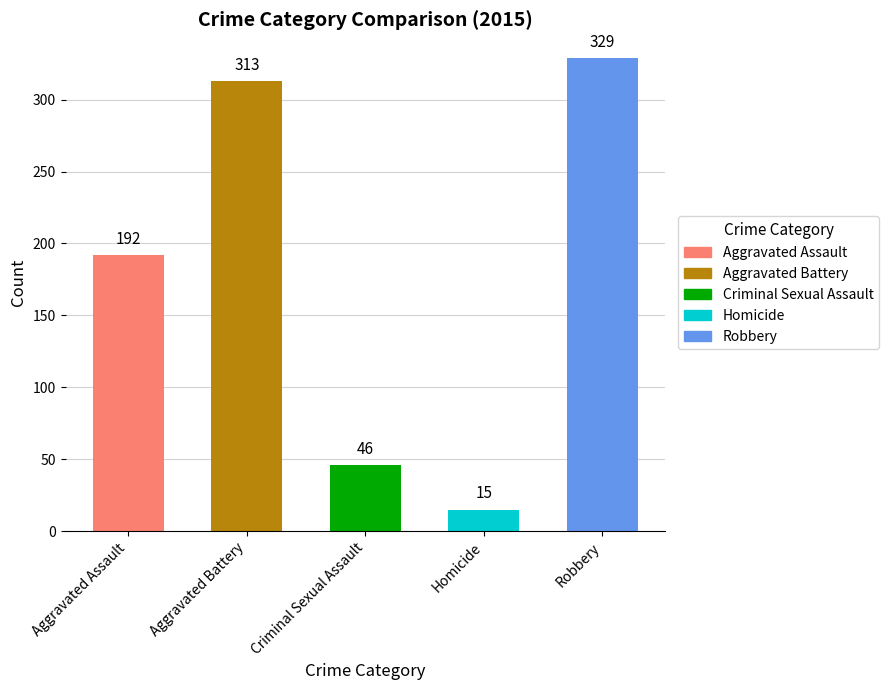

What are all the series names shown in the legend?

Aggravated Assault, Aggravated Battery, Criminal Sexual Assault, Homicide, Robbery